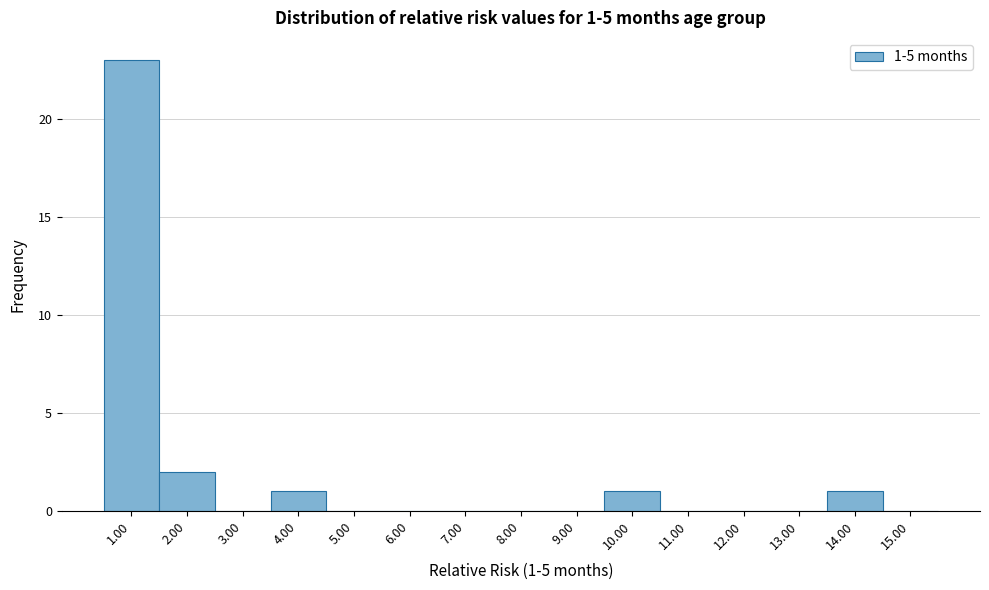

Reading left to right, list all the values displayed in this chart.

1.00=23	2.00=2	3.00=0	4.00=1	5.00=0	6.00=0	7.00=0	8.00=0	9.00=0	10.00=1	11.00=0	12.00=0	13.00=0	14.00=1	15.00=0